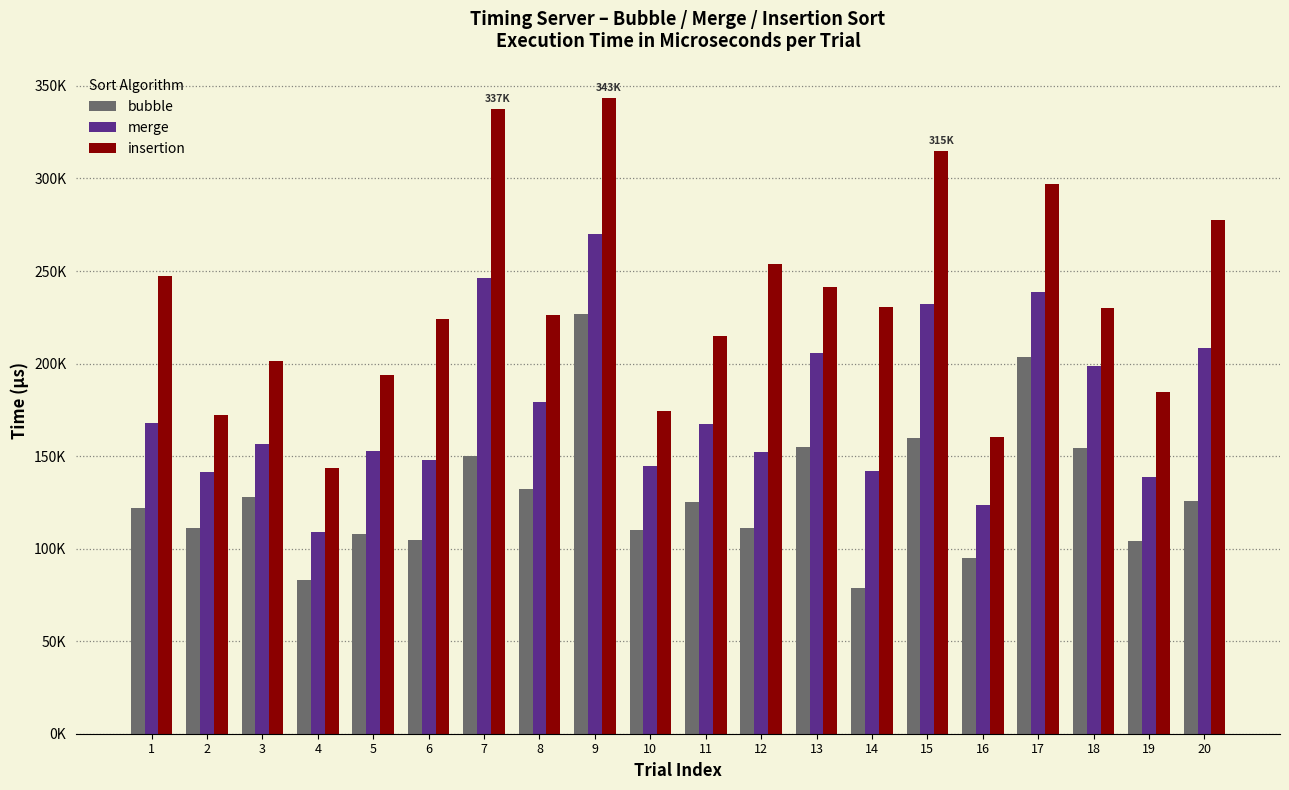

What is the difference between the bubble values at 6 and 17?

99018.6